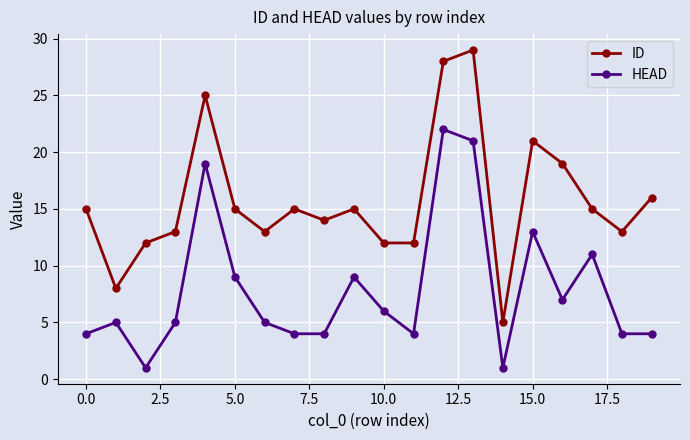

Which series has the widest spread of values?

ID